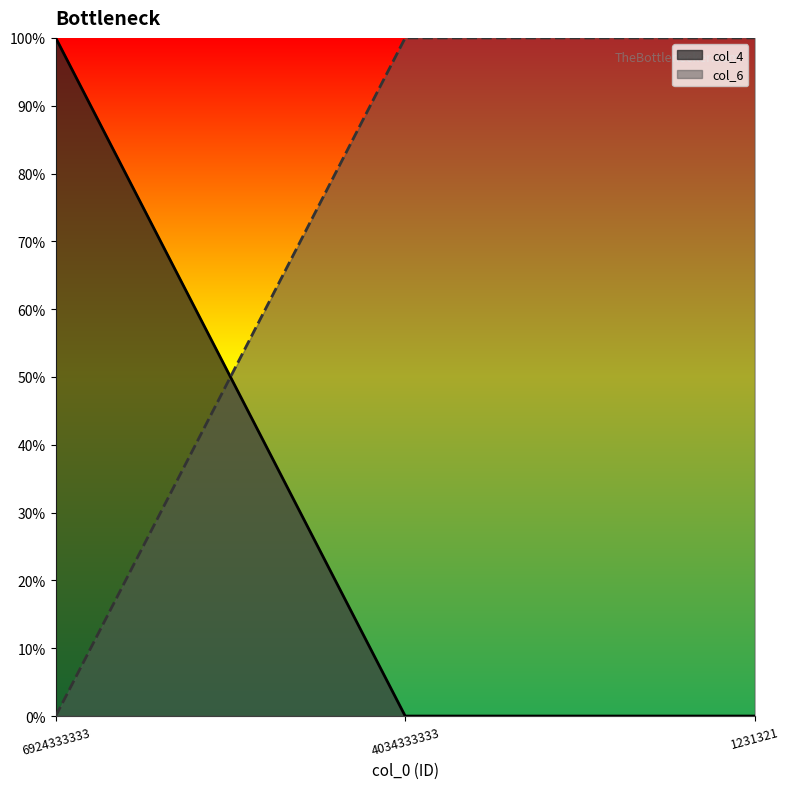

What is the spread (max minus min) of values at 6924333333?

1.0